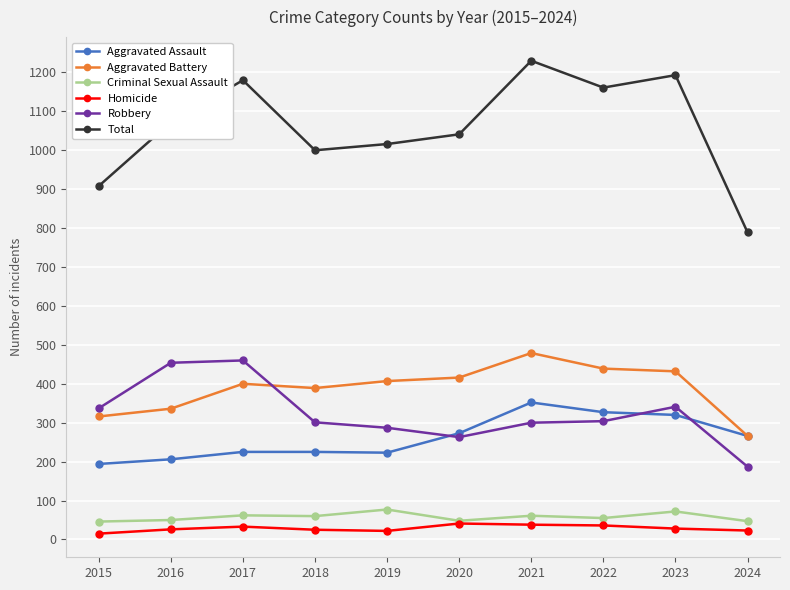

True or false: Aggravated Assault and Criminal Sexual Assault intersect in this chart.

False